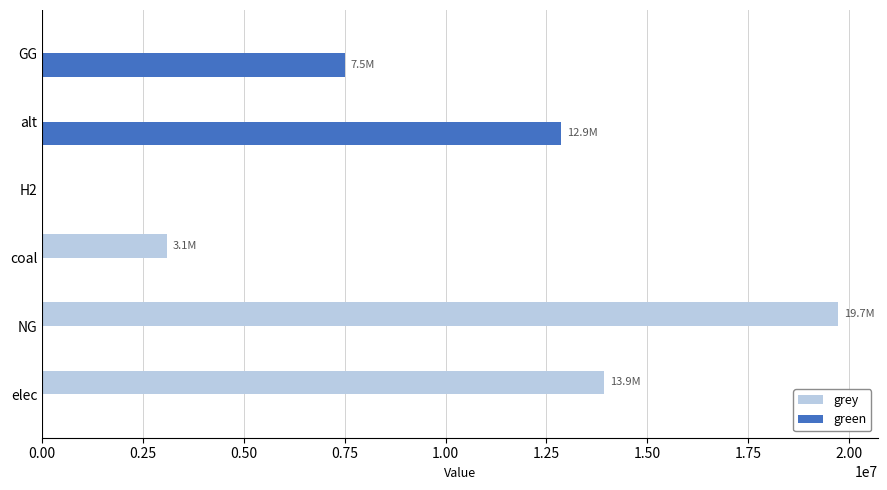

True or false: green has a value of 0.0 at NG.

True